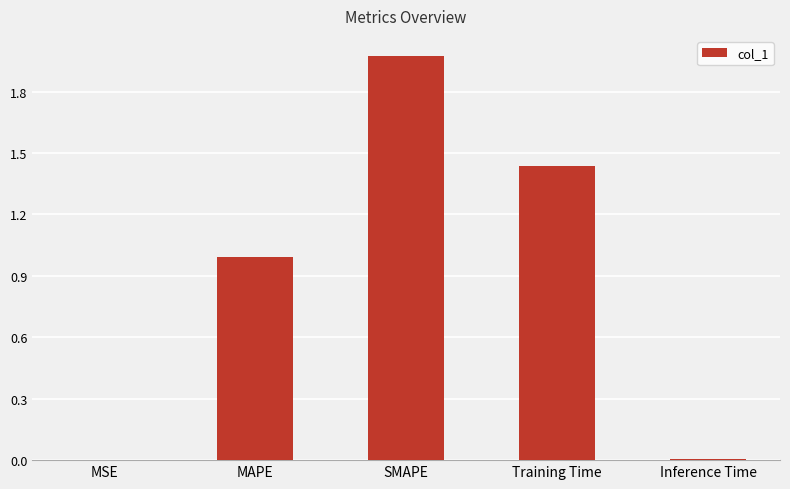

Which has a higher value, Inference Time or SMAPE?

SMAPE